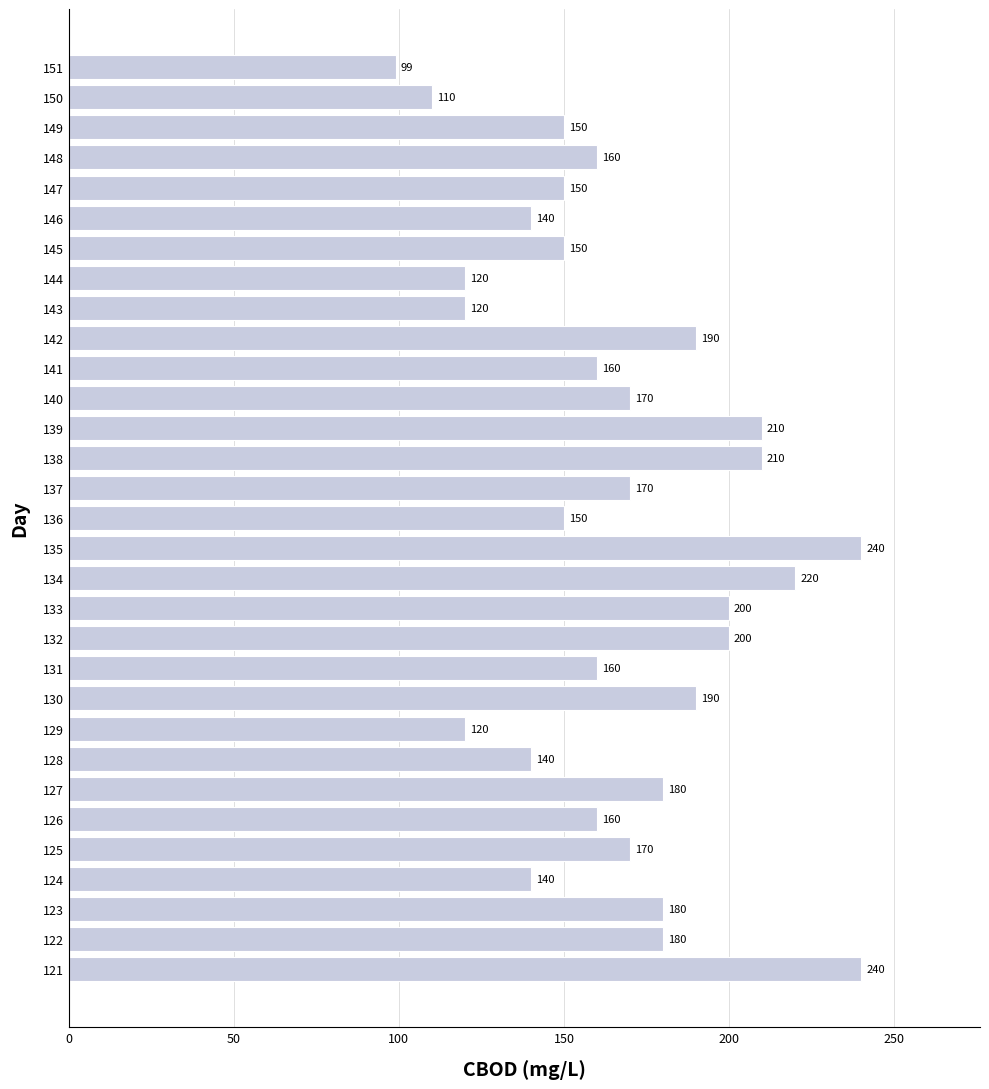

What is the difference between the second highest and minimum values?

141